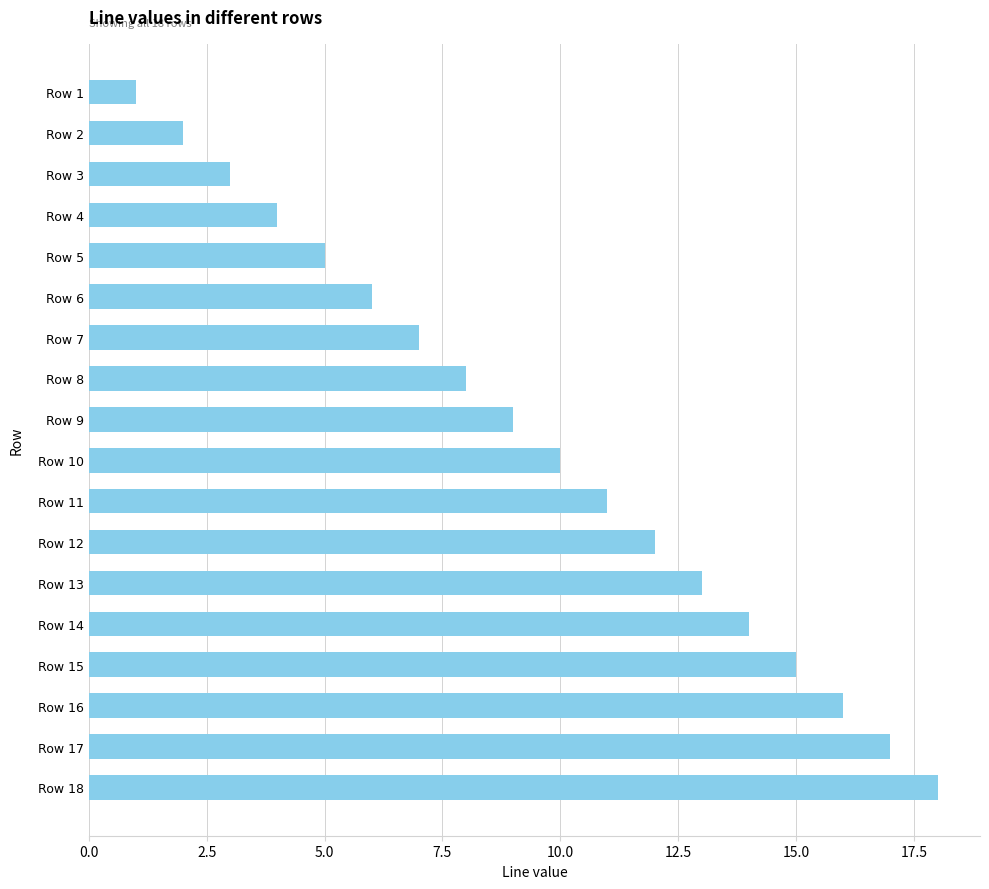

Reading bottom to top, what are all the values shown in this chart?

18	17	16	15	14	13	12	11	10	9	8	7	6	5	4	3	2	1